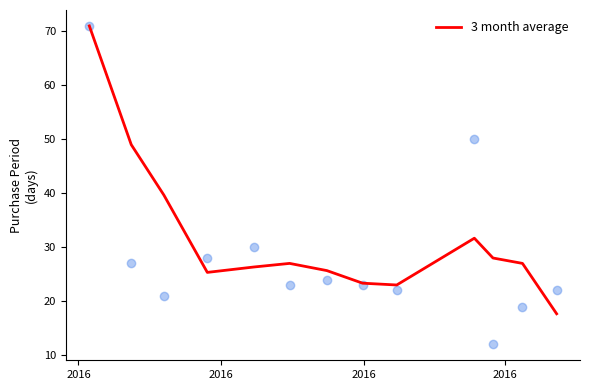

What is the highest value of the 3 month average series?

71.0